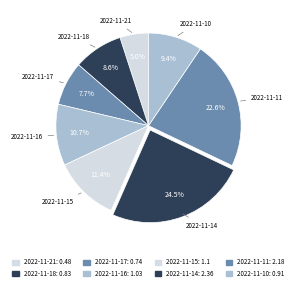

Is it true that 2022-11-21 is 14% of the pie?

False